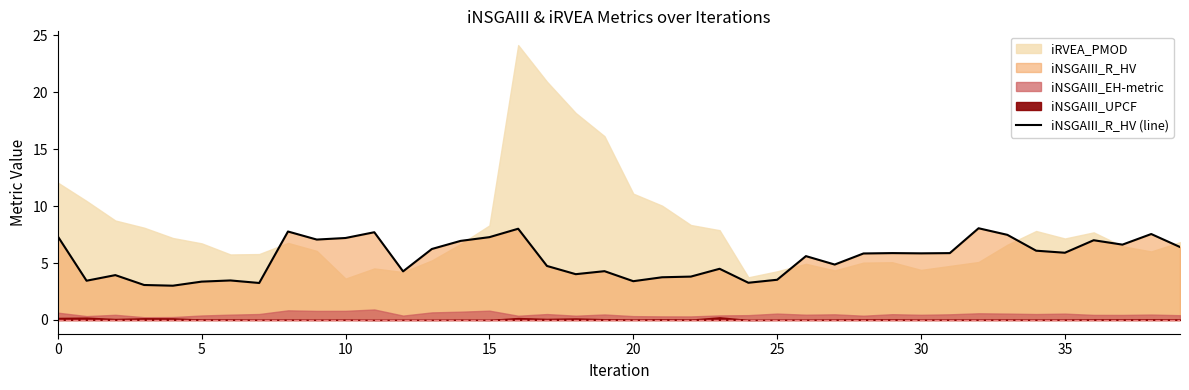

The iNSGAIII_R_HV (line) series shows 4.8 at 20. True or false?

False